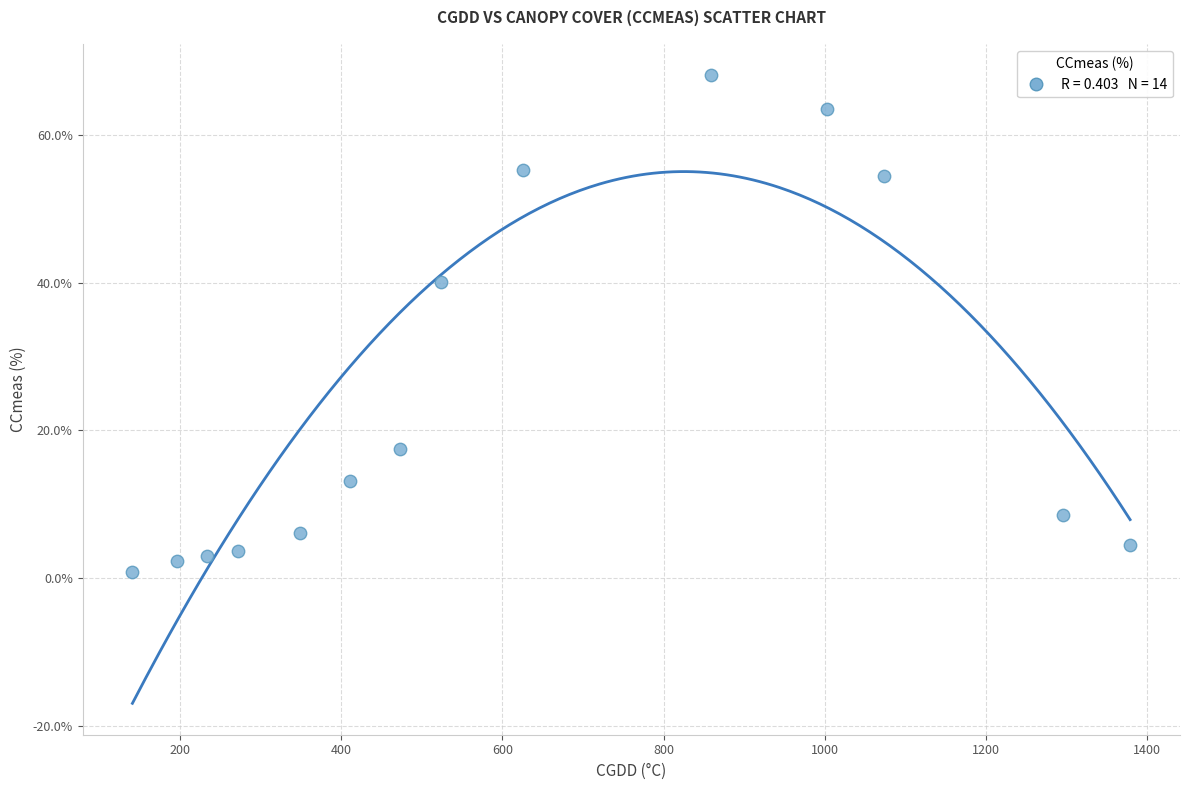

What is the range of X values (max minus min)?

1238.0